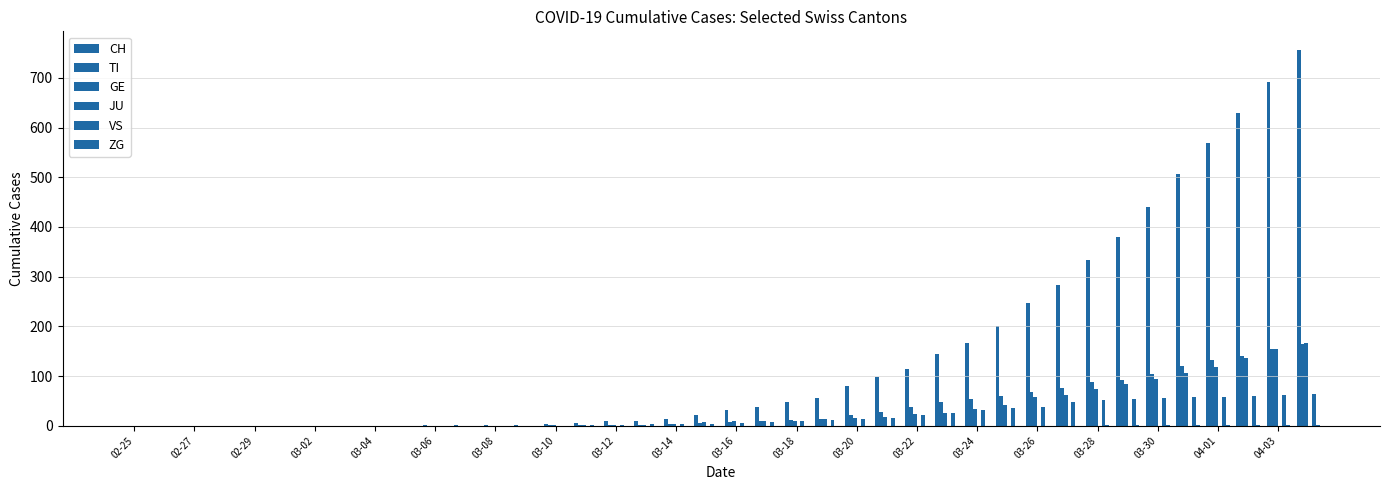

What is the highest value of the VS series?

63